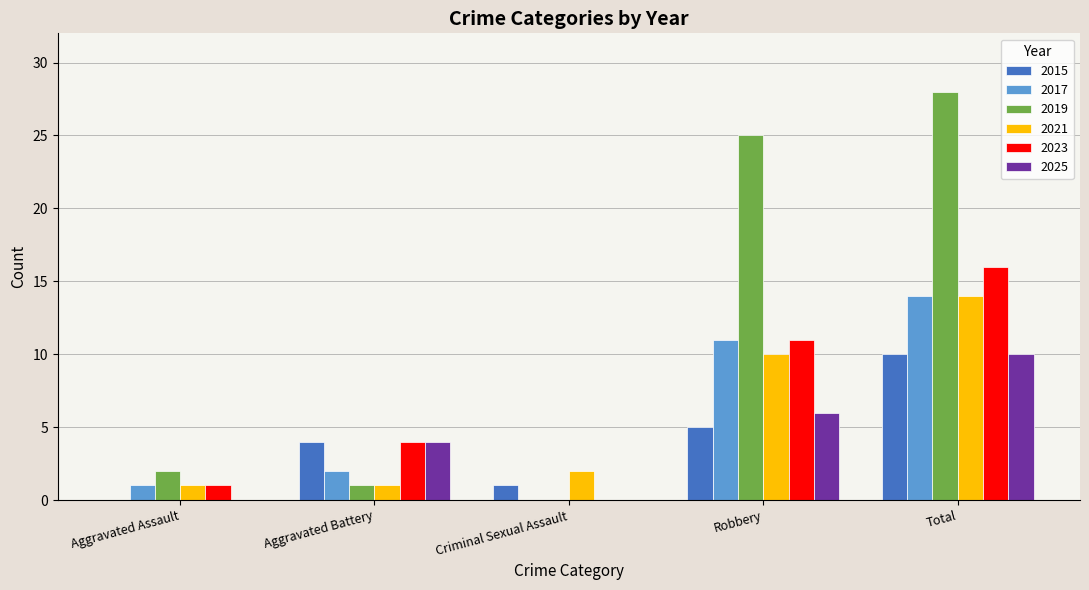

What is the total value across all series at Aggravated Assault?

5